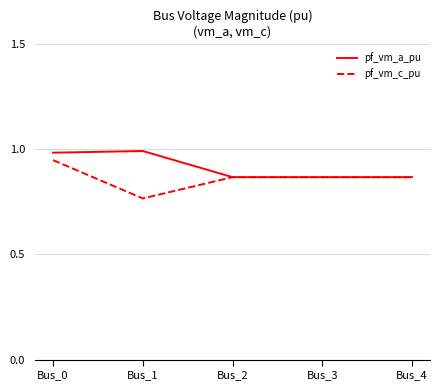

True or false: pf_vm_a_pu has a value of 1.7 at Bus_0.

False